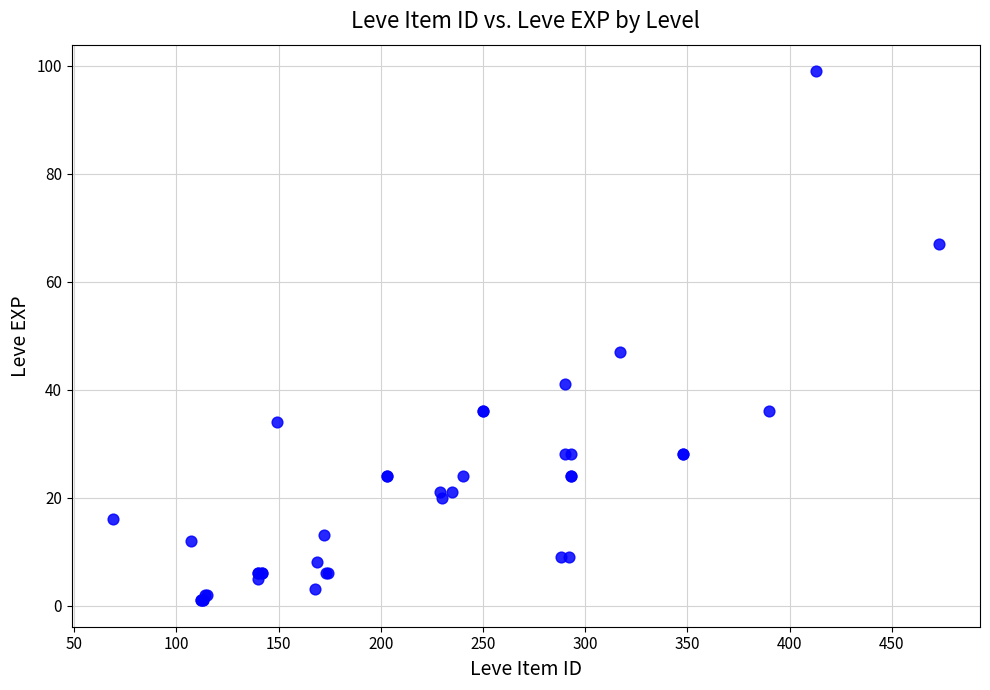

What Y value in the scatter plot is closest to 50?

47